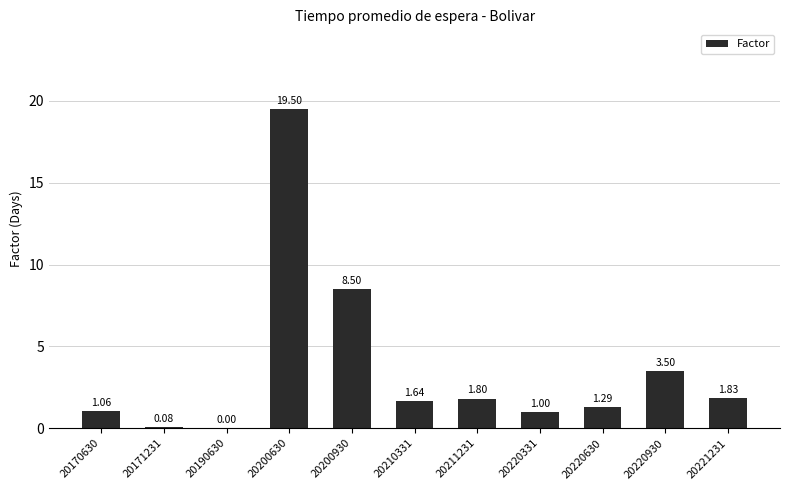

Which has a higher value, 20221231 or 20220630?

20221231